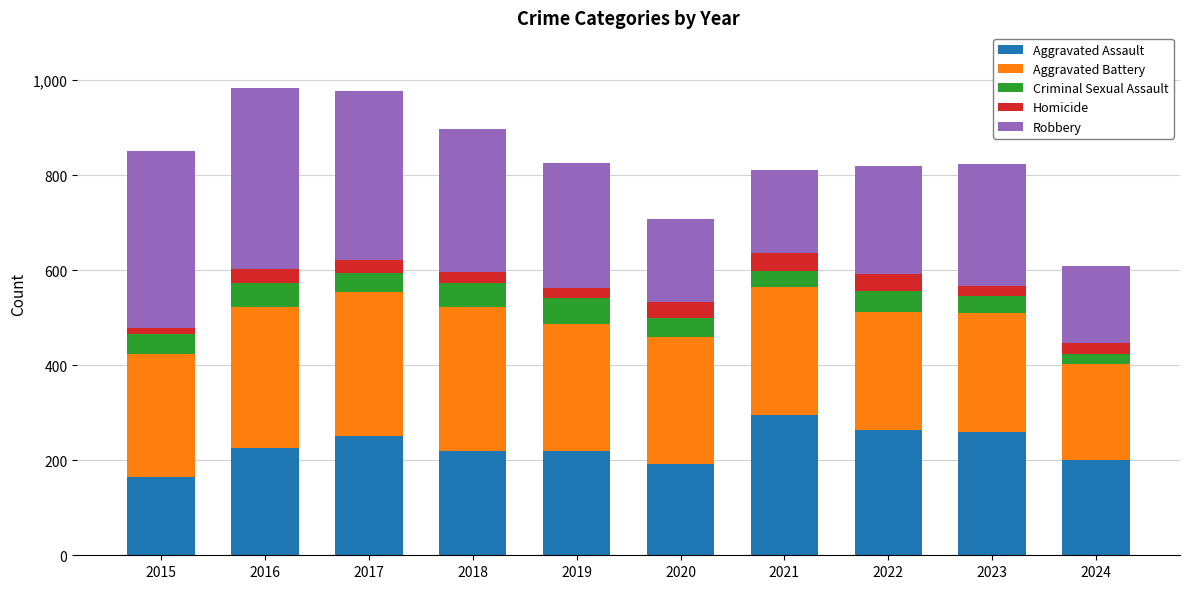

What is the minimum value for Aggravated Assault?

164